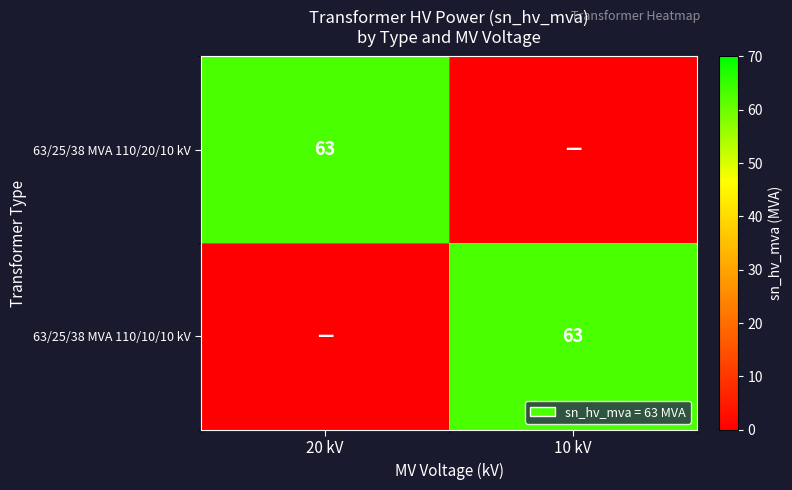

Is it true that 63/25/38 MVA 110/20/10 kV equals 63 at 20 kV?

True